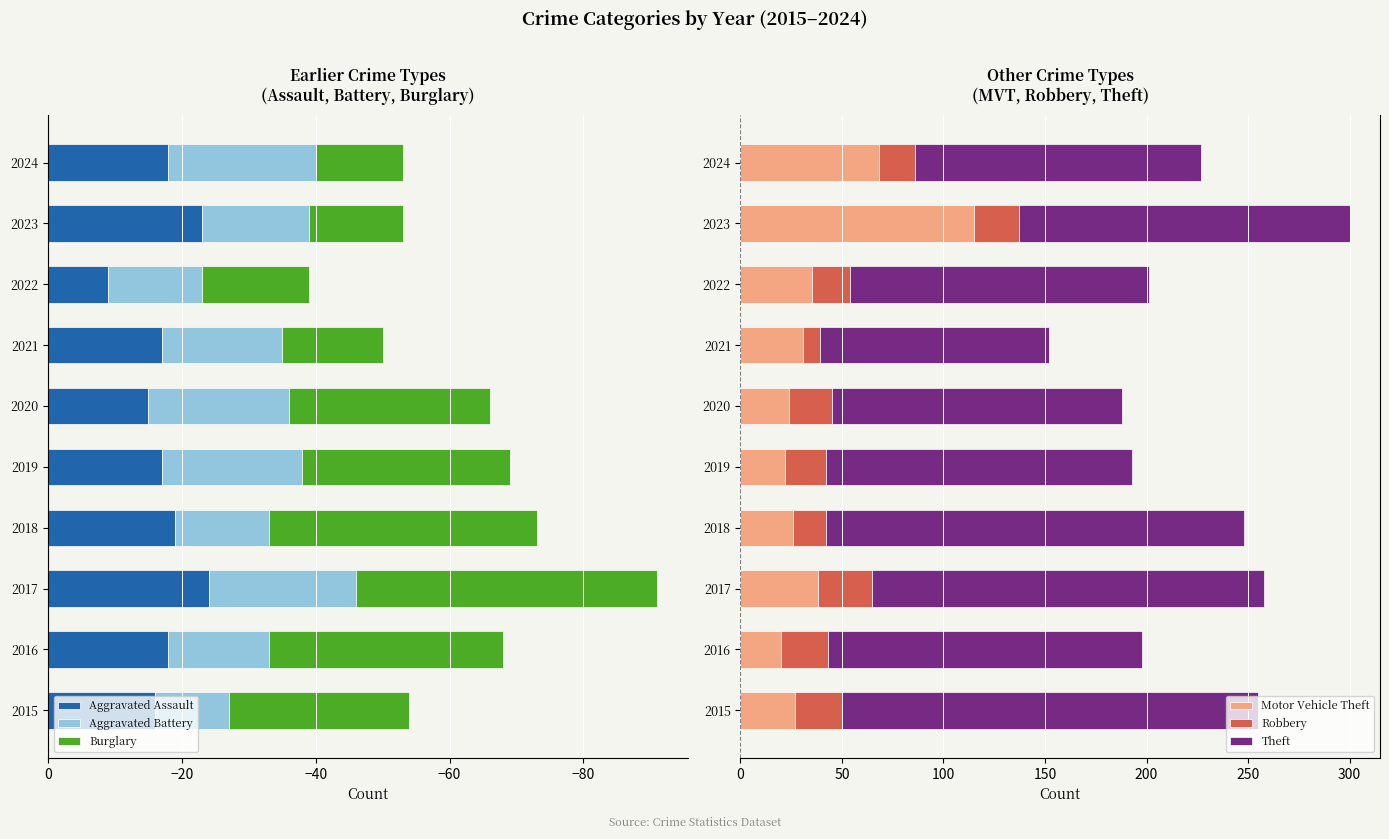

Reading right to left, list all the values displayed in this chart.

Aggravated Assault: -18	-23	-9	-17	-15	-17	-19	-24	-18	-16
Aggravated Battery: -22	-16	-14	-18	-21	-21	-14	-22	-15	-11
Burglary: -13	-14	-16	-15	-30	-31	-40	-45	-35	-27
Motor Vehicle Theft: 68	115	35	31	24	22	26	38	20	27
Robbery: 18	22	19	8	21	20	16	27	23	23
Theft: 141	163	147	113	143	151	206	193	155	205